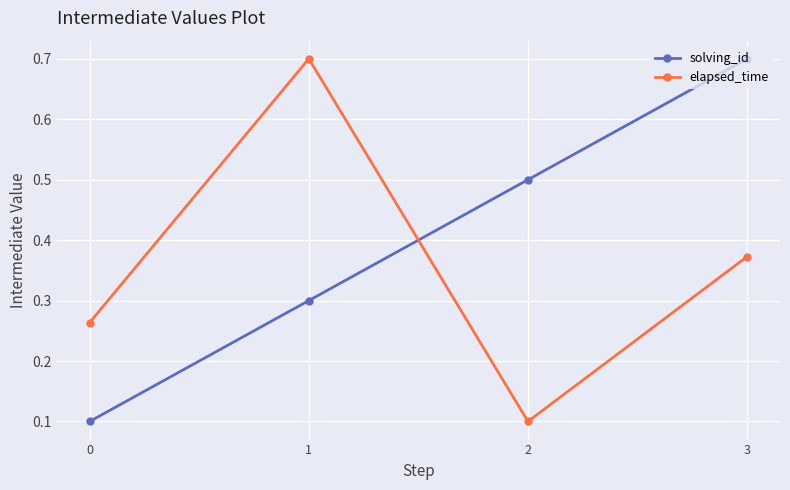

At how many categories does at least one series exceed 0?

4